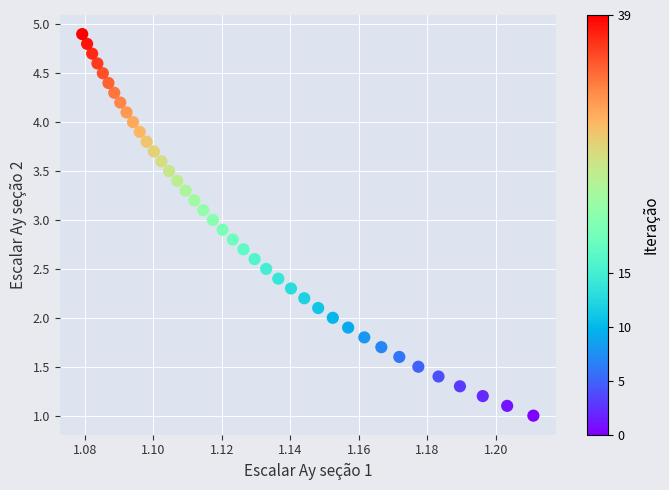

What is the range of Y values (max minus min)?

3.9